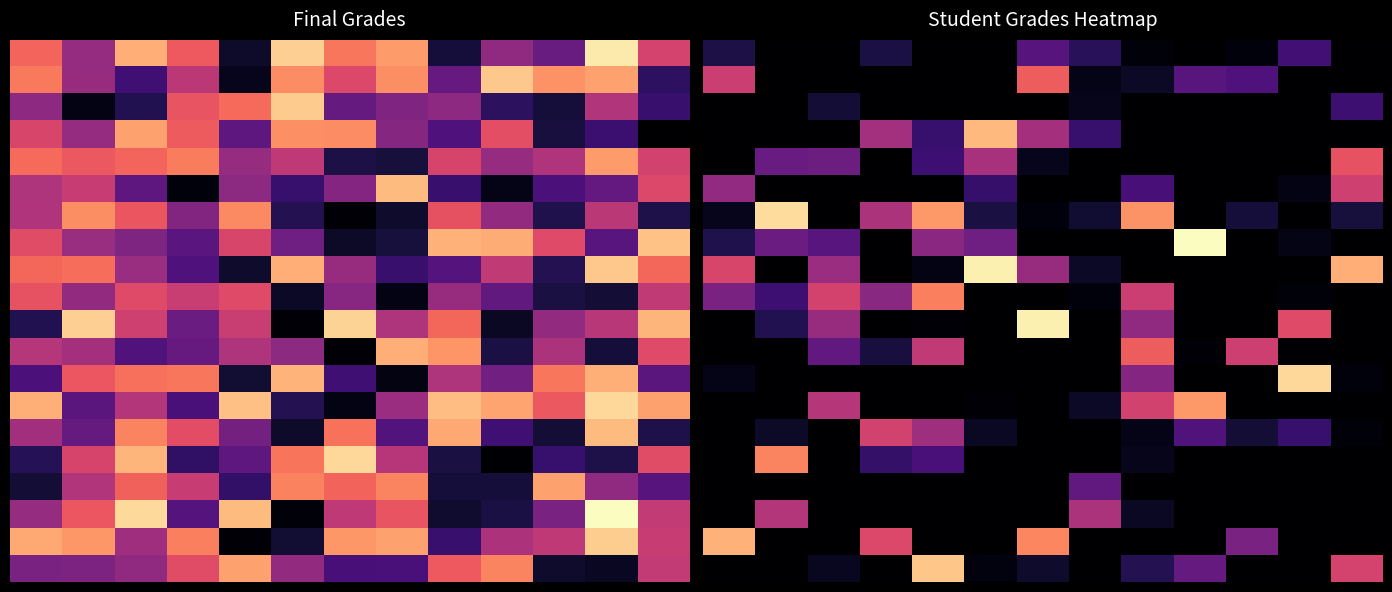

How many series are shown in this chart?

20